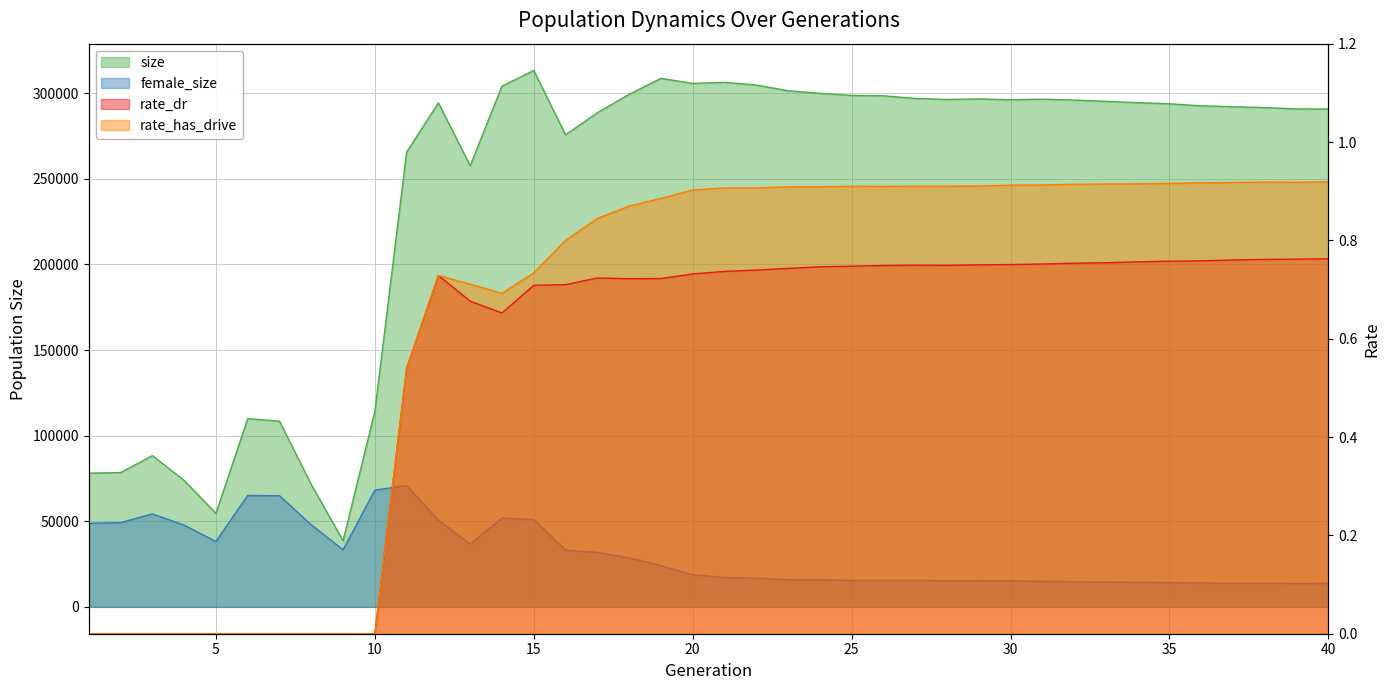

Reading left to right, list all the values displayed in this chart.

size: 1=78103.0	2=78459.0	3=88358.0	4=73889.0	5=54648.0	6=109972.0	7=108480.0	8=71474.0	9=38668.0	10=114118.0	11=265615.0	12=294413.0	13=257707.0	14=304203.0	15=313322.0	16=275747.0	17=288611.0	18=299402.0	19=308720.0	20=305775.0	21=306401.0	22=304849.0	23=301489.0	24=299996.0	25=298759.0	26=298552.0	27=296984.0	28=296403.0	29=296729.0	30=296226.0	31=296569.0	32=296044.0	33=295294.0	34=294533.0	35=293871.0	36=292675.0	37=292136.0	38=291656.0	39=290873.0	40=290796.0
female_size: 1=48873.0	2=49217.0	3=54339.0	4=47773.0	5=38199.0	6=65091.0	7=64951.0	8=47951.0	9=33357.0	10=68178.0	11=70990.0	12=50679.0	13=36738.0	14=51929.0	15=51057.0	16=33189.0	17=31823.0	18=28672.0	19=24157.0	20=18770.0	21=17148.0	22=16835.0	23=15913.0	24=15802.0	25=15513.0	26=15453.0	27=15455.0	28=15259.0	29=15343.0	30=15269.0	31=14928.0	32=14809.0	33=14547.0	34=14366.0	35=14203.0	36=14029.0	37=13774.0	38=13841.0	39=13660.0	40=13718.0
rate_dr: 1=0.0	2=0.0	3=0.0	4=0.0	5=0.0	6=0.0	7=0.0	8=0.0	9=0.0	10=0.0	11=0.5	12=0.7	13=0.7	14=0.7	15=0.7	16=0.7	17=0.7	18=0.7	19=0.7	20=0.7	21=0.7	22=0.7	23=0.7	24=0.7	25=0.7	26=0.7	27=0.7	28=0.7	29=0.8	30=0.8	31=0.8	32=0.8	33=0.8	34=0.8	35=0.8	36=0.8	37=0.8	38=0.8	39=0.8	40=0.8
rate_has_drive: 1=0.0	2=0.0	3=0.0	4=0.0	5=0.0	6=0.0	7=0.0	8=0.0	9=0.0	10=0.0	11=0.5	12=0.7	13=0.7	14=0.7	15=0.7	16=0.8	17=0.8	18=0.9	19=0.9	20=0.9	21=0.9	22=0.9	23=0.9	24=0.9	25=0.9	26=0.9	27=0.9	28=0.9	29=0.9	30=0.9	31=0.9	32=0.9	33=0.9	34=0.9	35=0.9	36=0.9	37=0.9	38=0.9	39=0.9	40=0.9